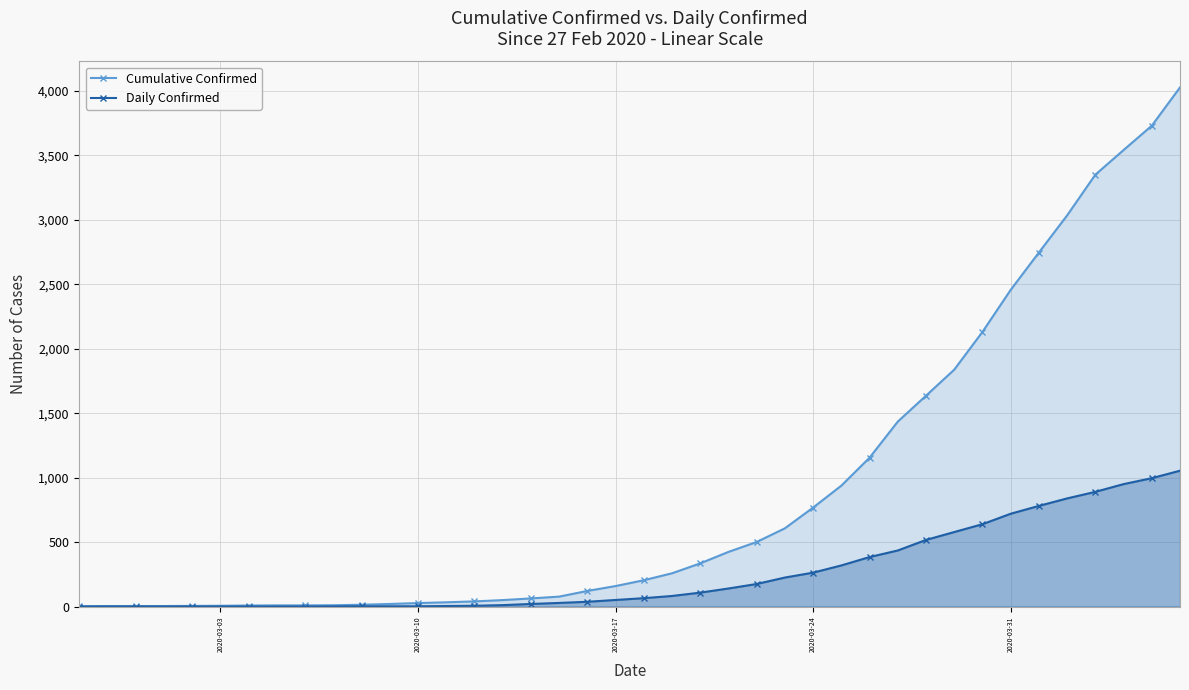

List the series in order of their peak value, lowest first.

Daily Confirmed, Cumulative Confirmed